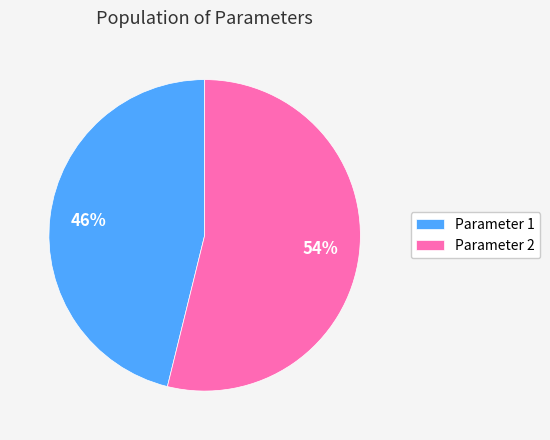

To the nearest percent, what portion does Parameter 1 represent?

46%